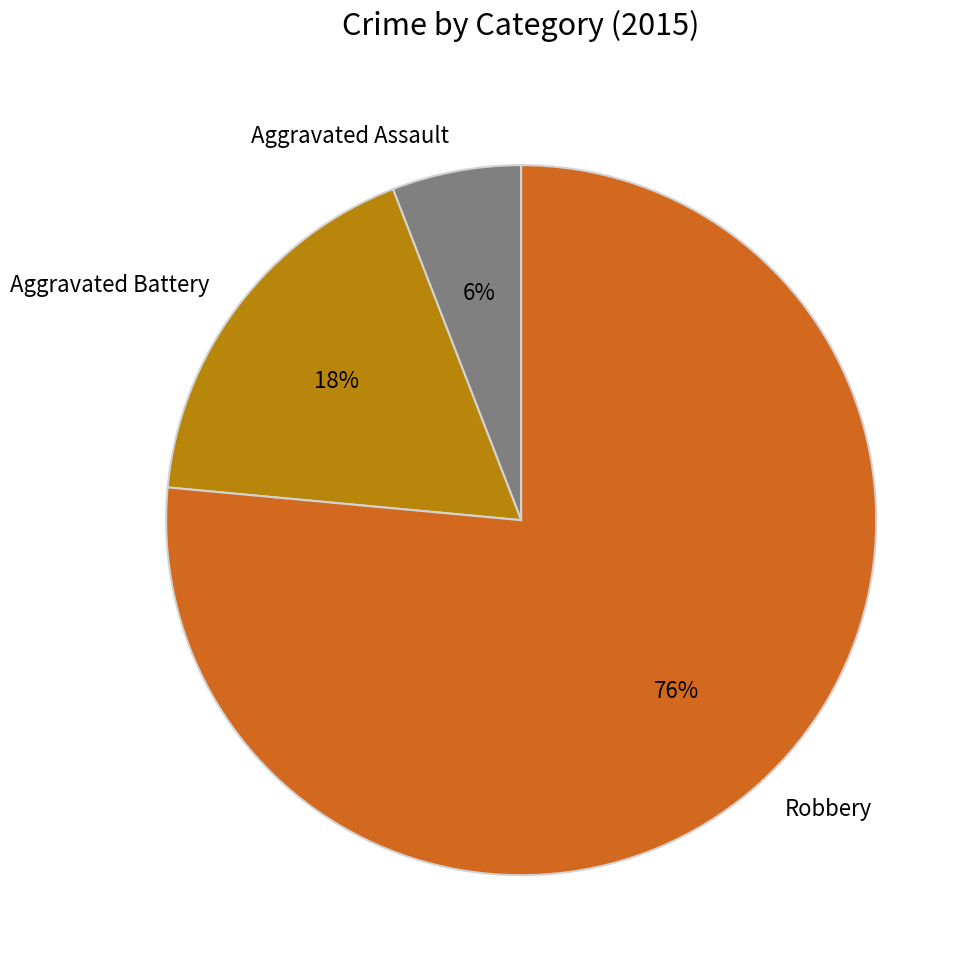

What percentage is the Aggravated Battery slice, to the nearest percent?

18%